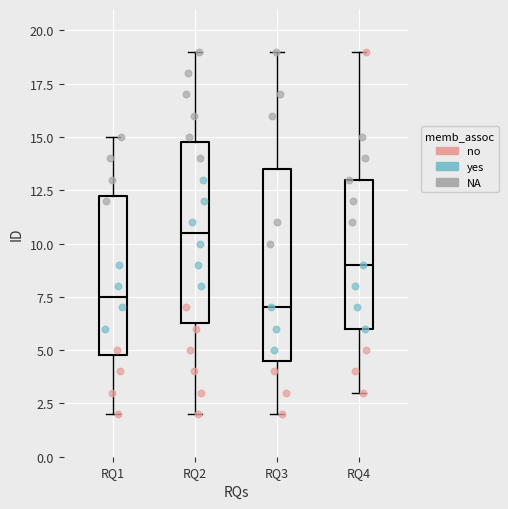

Which box's median line is the highest?

RQ2